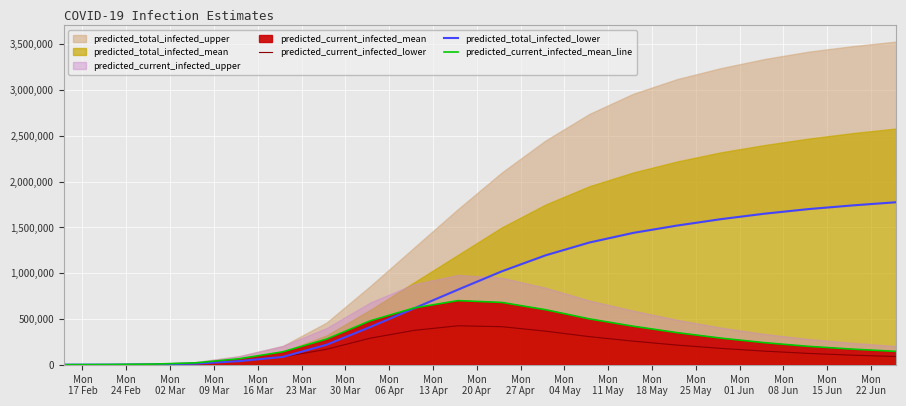

After their last crossing, which series has the higher values: predicted_current_infected_mean_line or predicted_total_infected_lower?

predicted_total_infected_lower